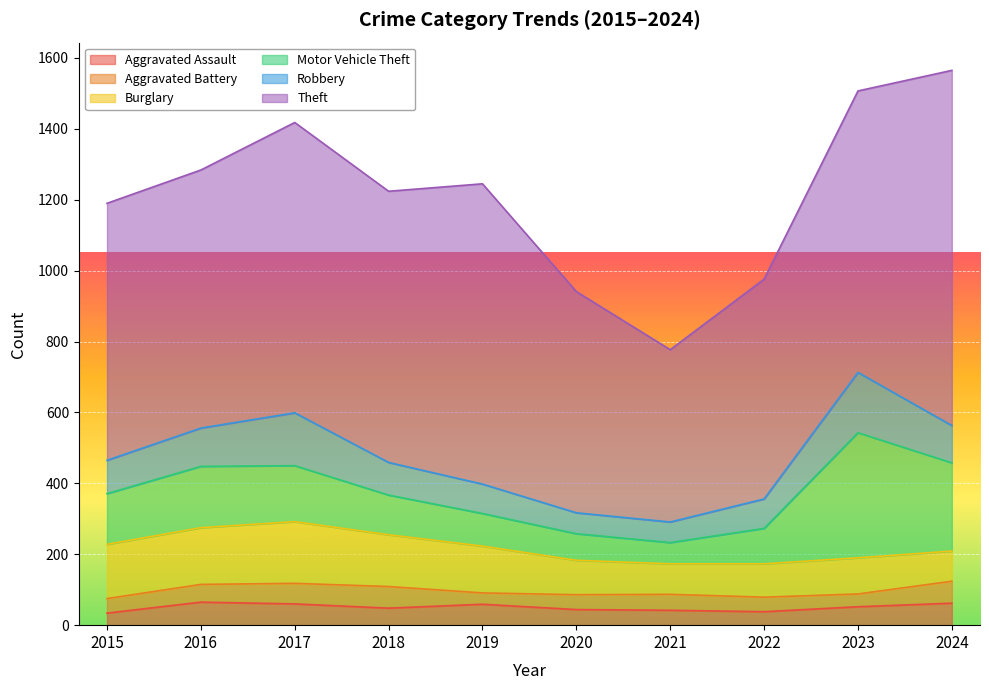

How many data points in Burglary are above 132?

4